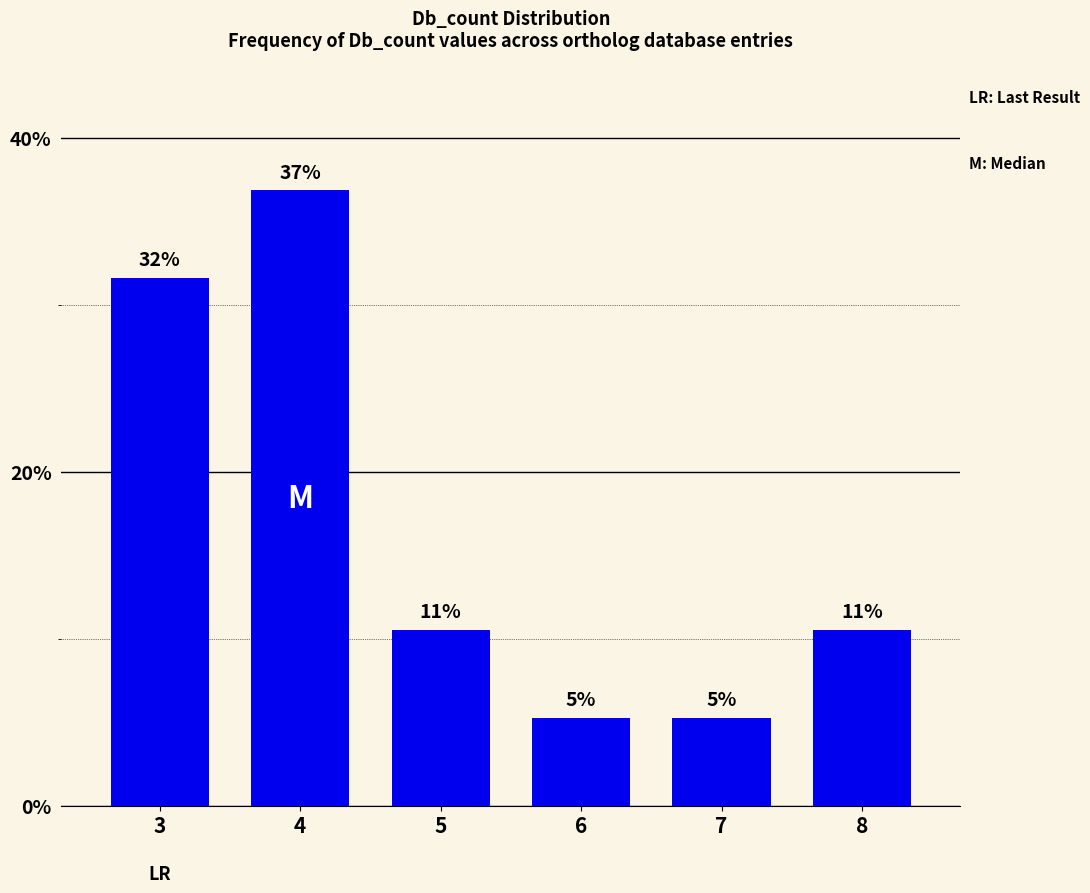

List the labels in order of value, smallest first.

6, 7, 5, 8, 3, 4